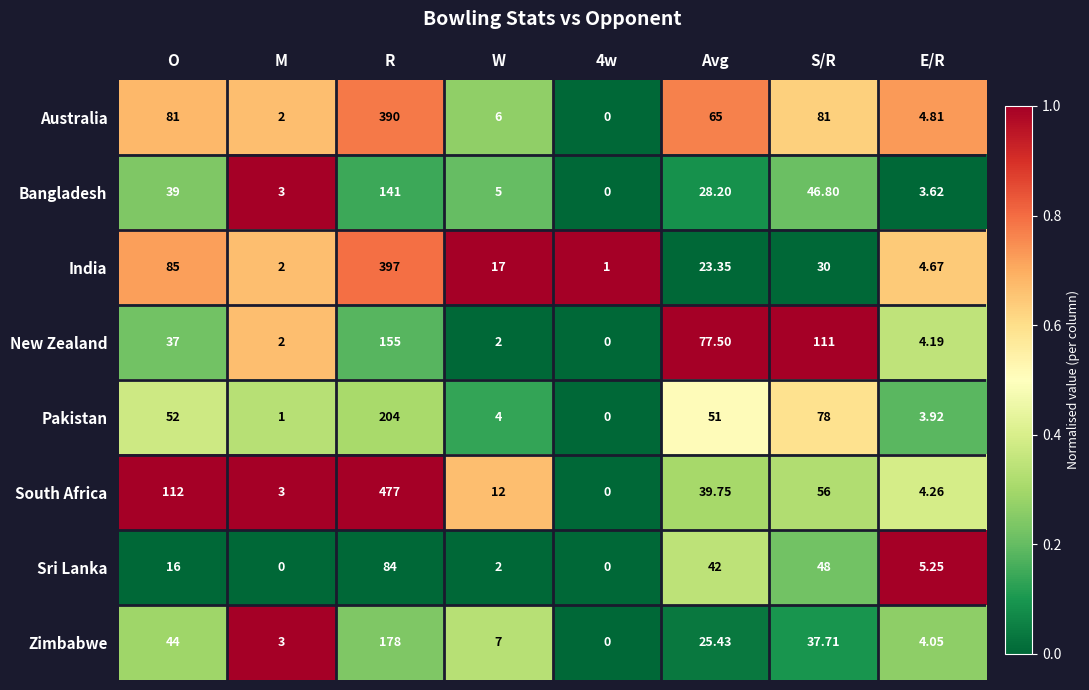

Which series changed the most between W and S/R?

New Zealand